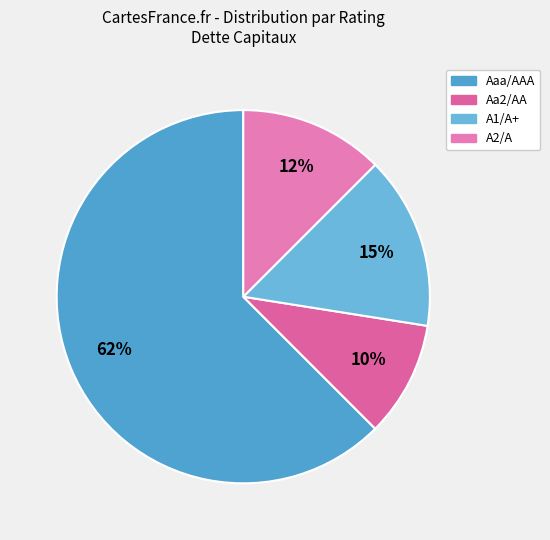

Combined, what portion of the pie is A1/A+ and Aaa/AAA?

78.4%